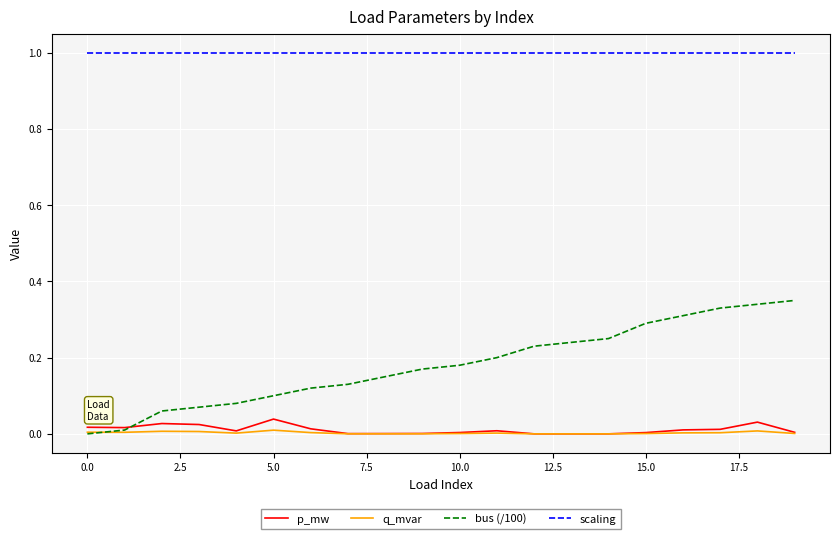

What is the greatest value displayed?

1.0